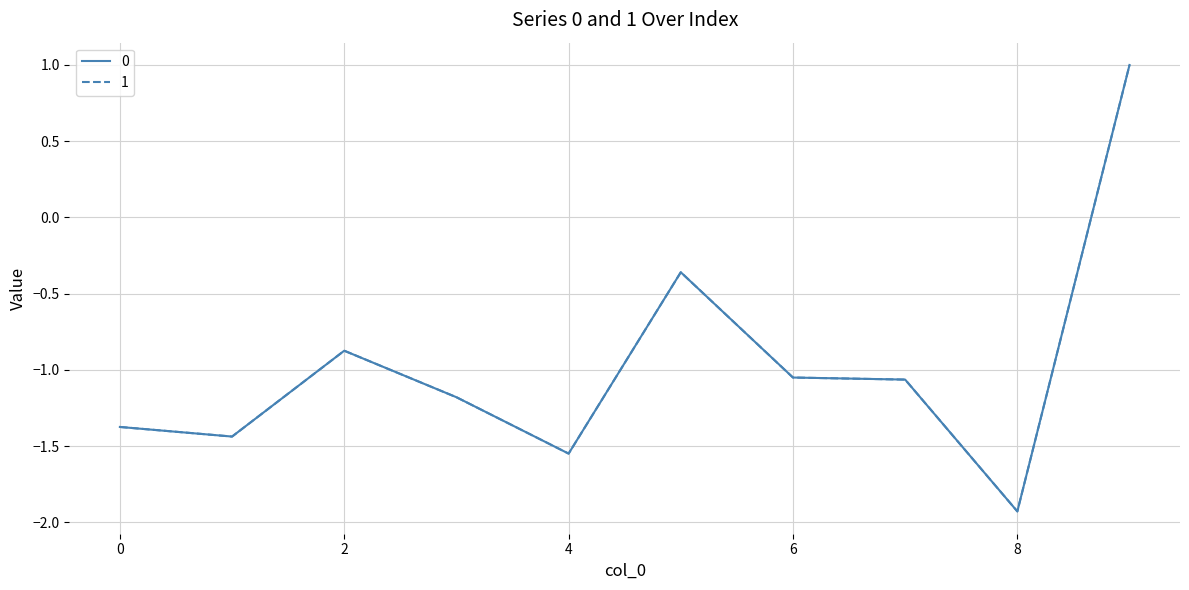

How many lines are shown in the chart?

2